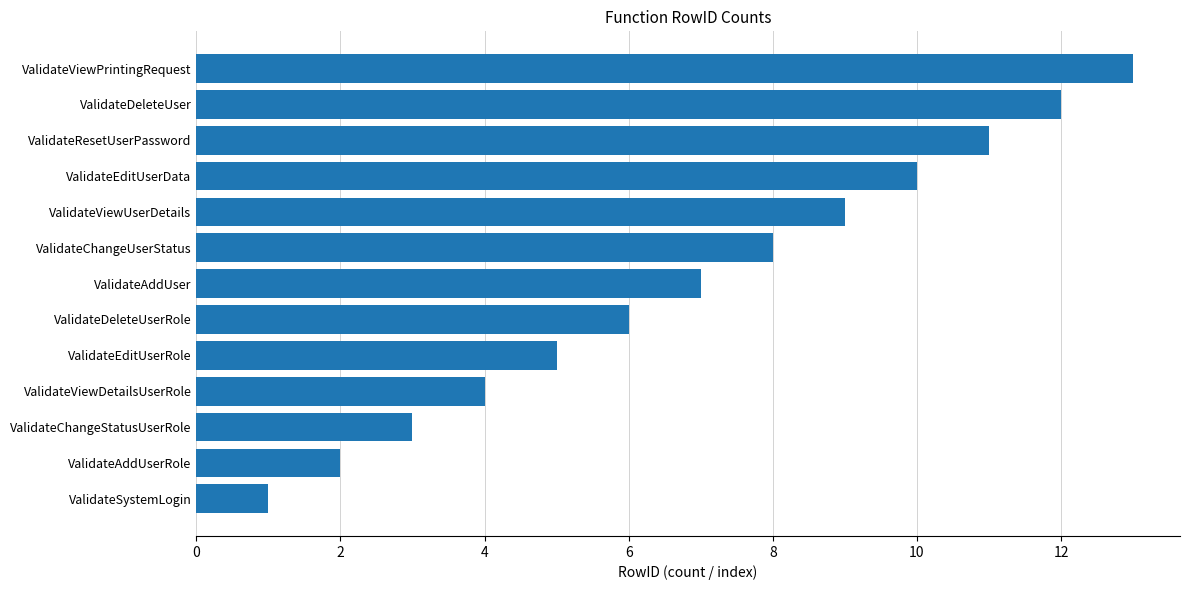

What is the difference between the maximum and minimum values?

12